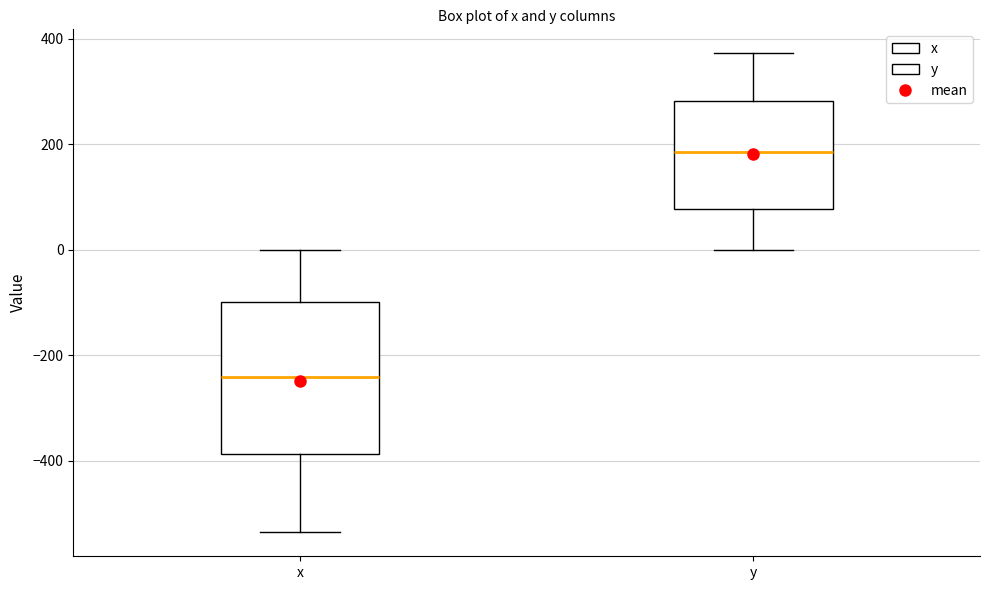

Reading left to right, transcribe this box plot: for each box, give where its median line is, the range the box spans, and where its two whiskers end, as read against the y-axis. The values are not printed on the chart, so give them approximately, as read against the axis.

x: median -240, box -380 to -100, whiskers -540 to 0
y: median 180, box 80 to 280, whiskers 0 to 380